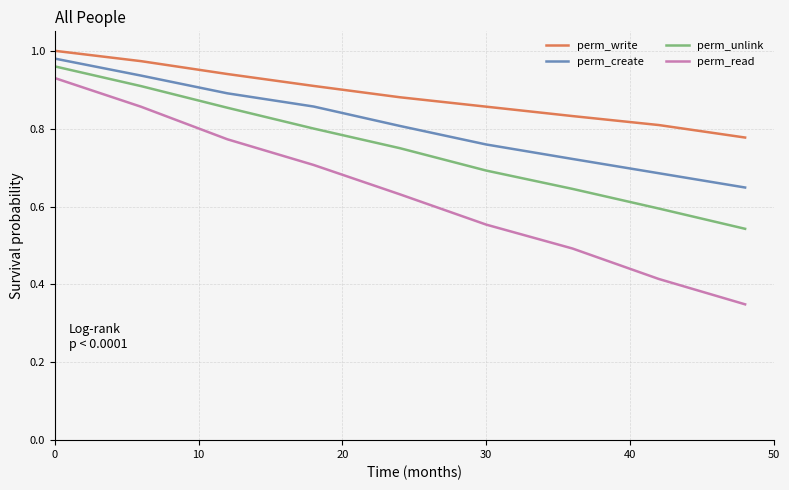

List the series in order of their overall mean, highest first.

perm_write, perm_create, perm_unlink, perm_read